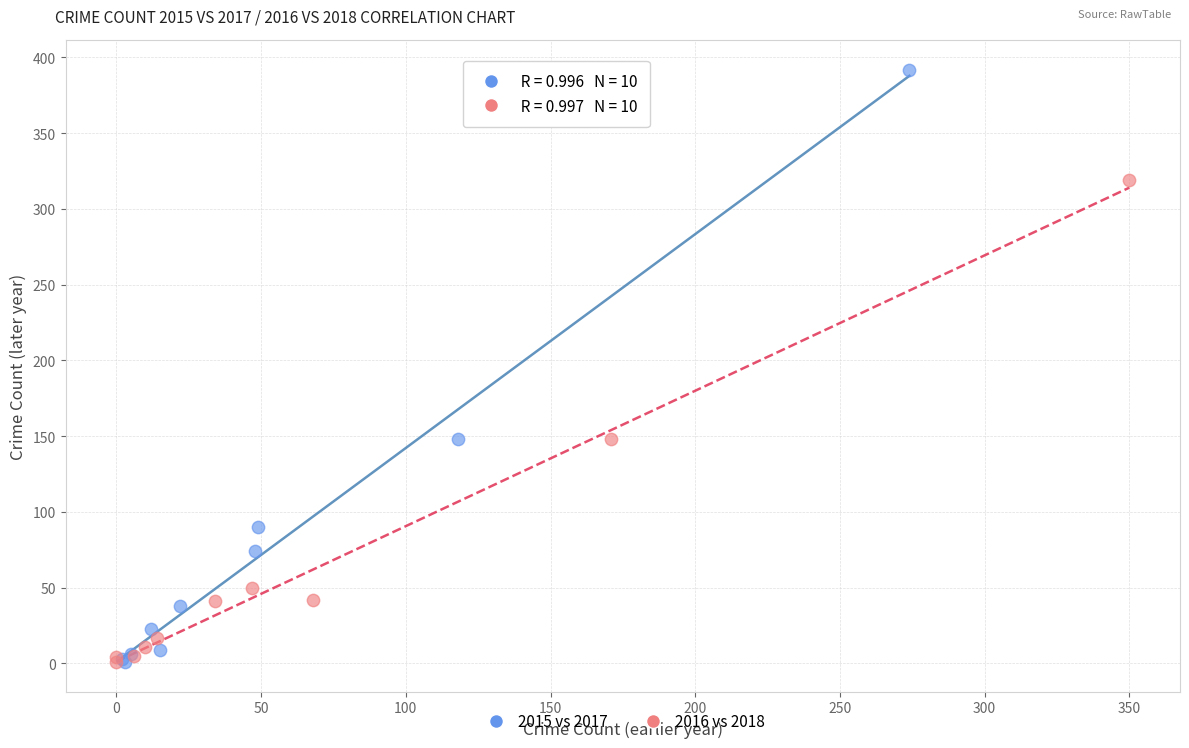

Which series has the widest spread of Y values?

2015 vs 2017